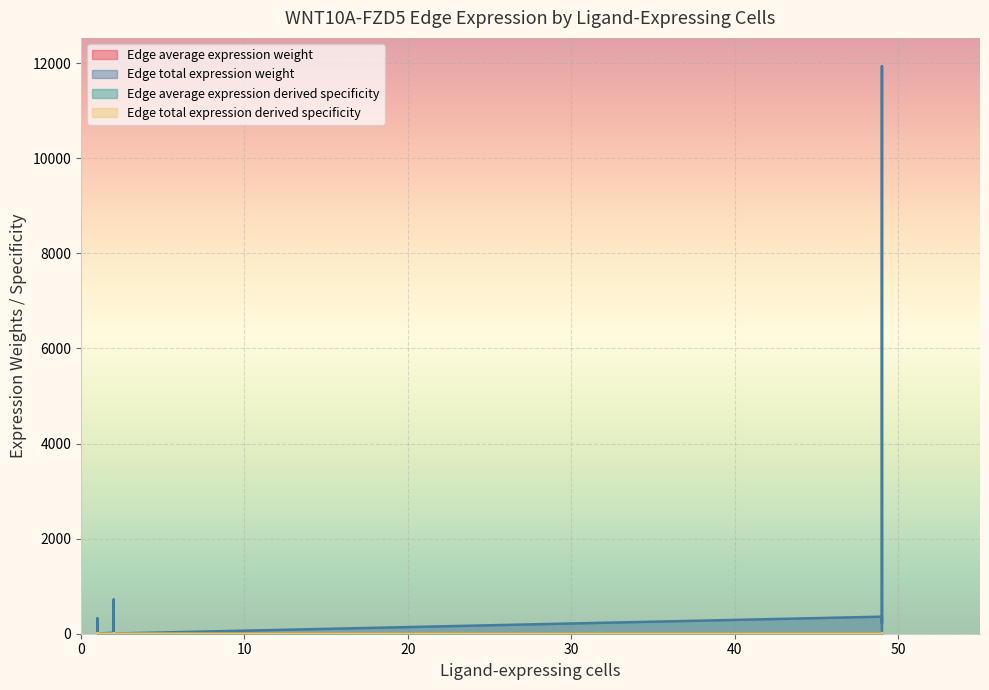

At how many categories does at least one series exceed 38?

6